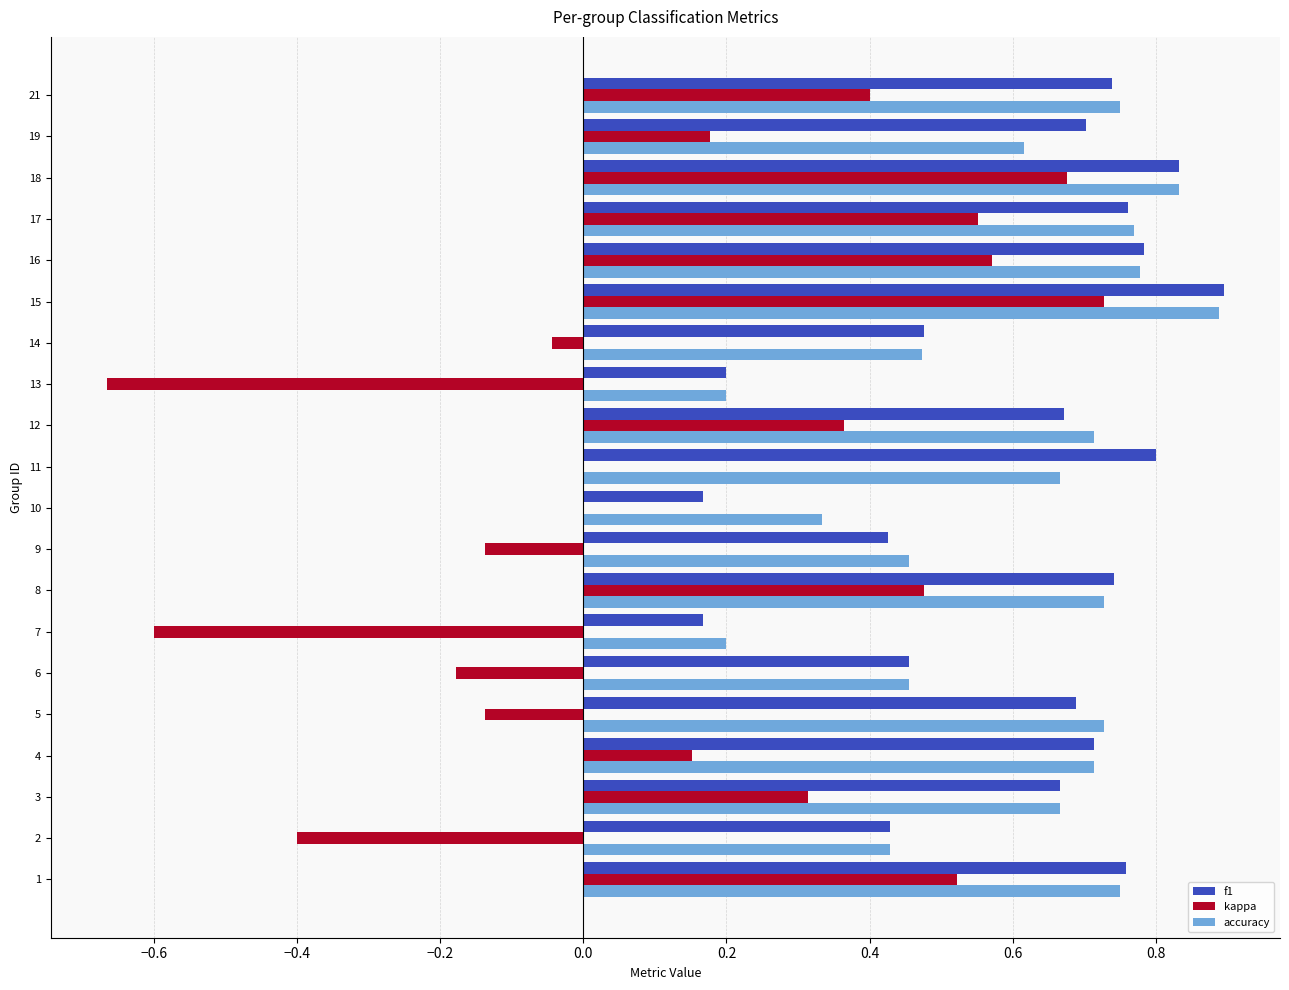

What is the total value across all series at 16?

2.1